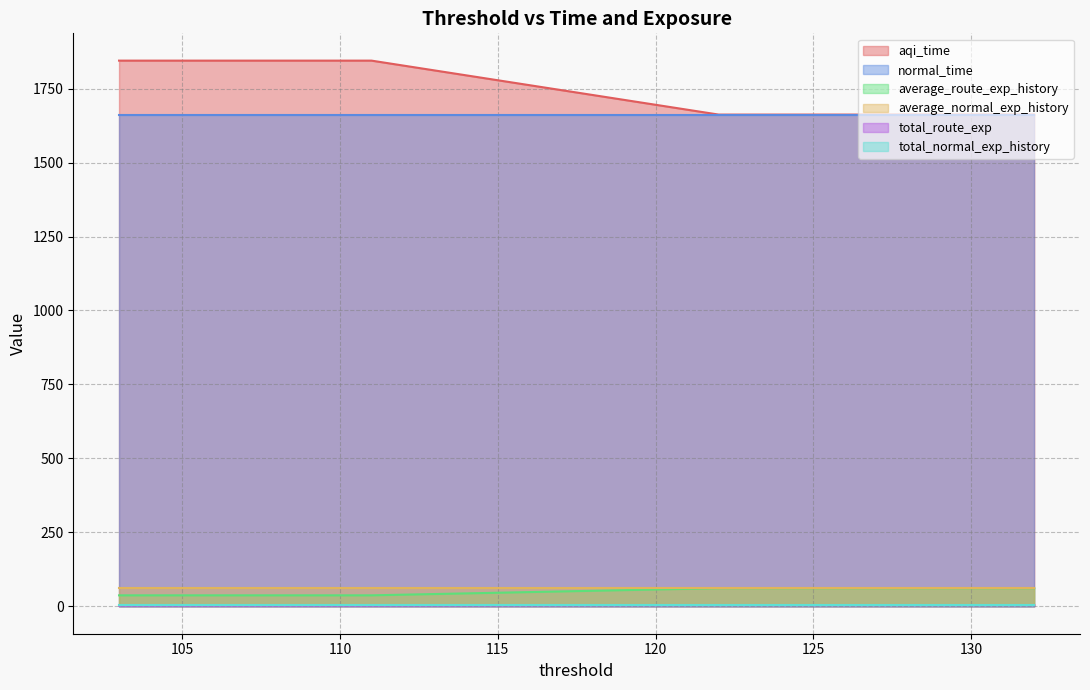

What is the difference between the second highest and minimum values in the aqi_time series?

182.3